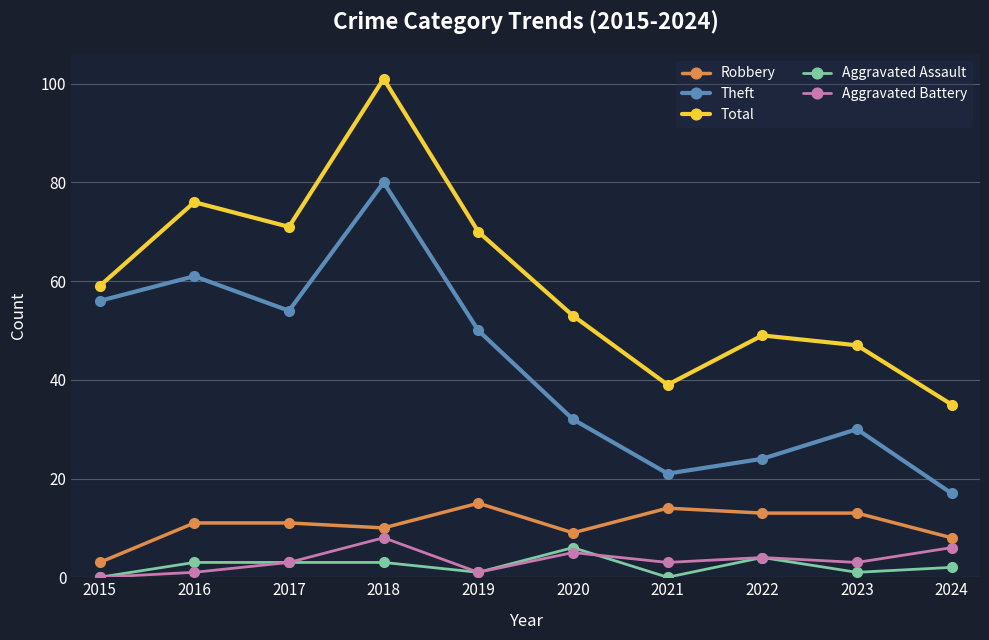

What is the value of the Aggravated Assault point at the 6th from the left?

6